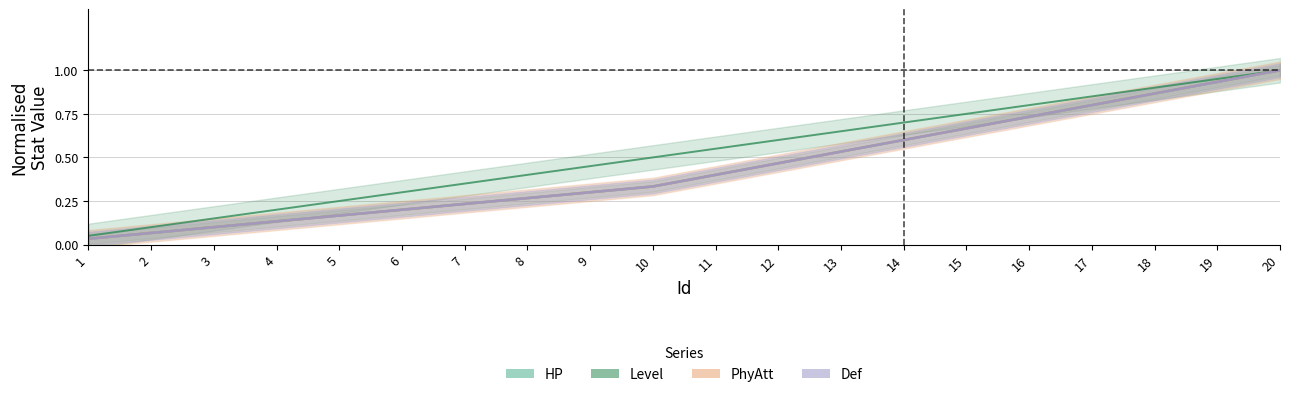

What is the spread (max minus min) of values at 6?

0.1